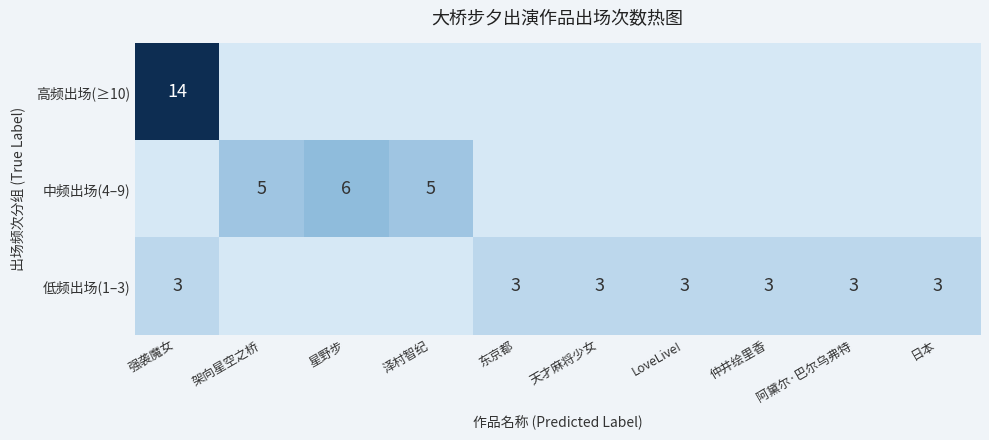

Between 天才麻将少女 and LoveLive!, which is larger?

天才麻将少女